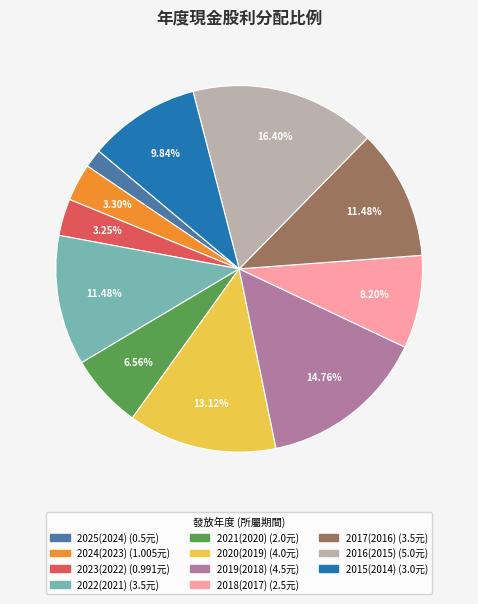

What is the smallest slice in the pie chart?

2025(2024)